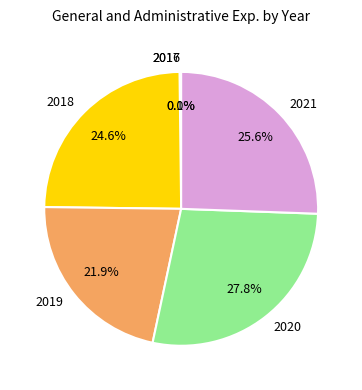

What is the ratio of the value at 2020 to the value at 2018?

1.1